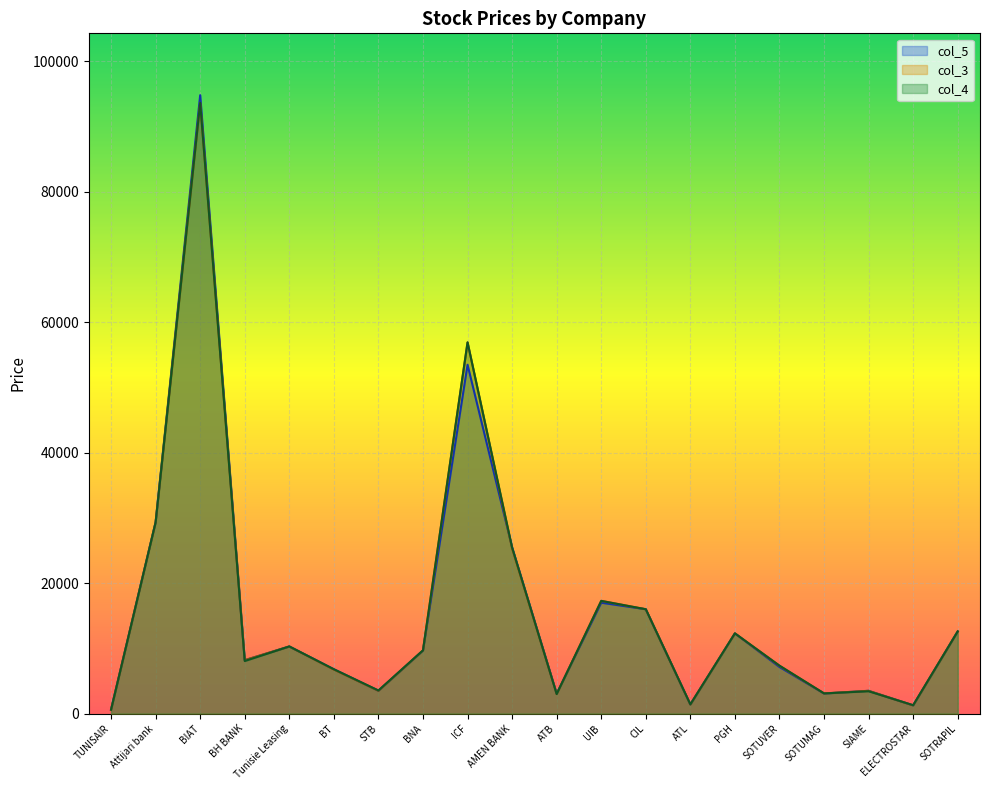

What is the label of the 13th point from the right?

BNA